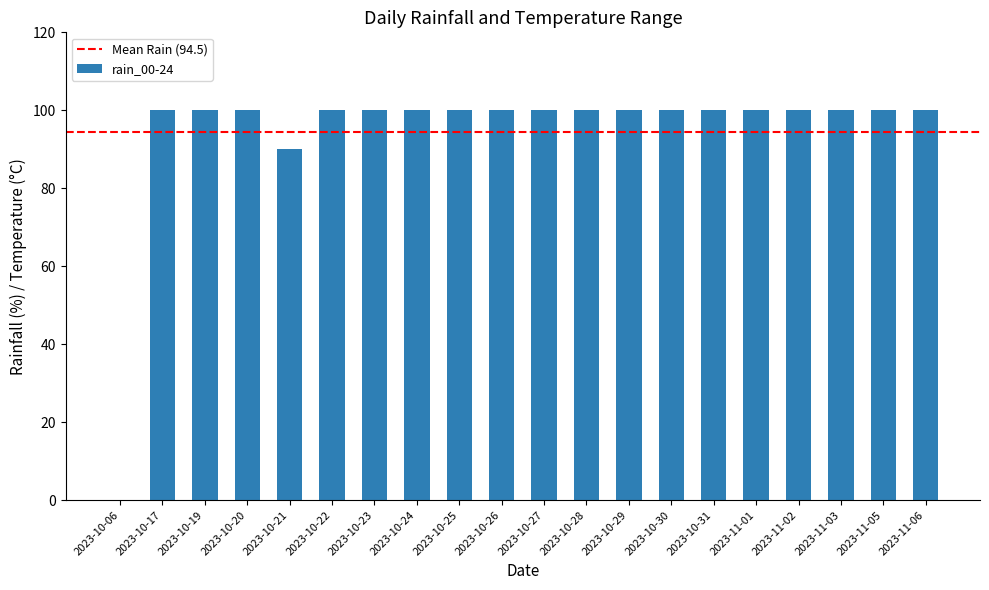

What is the maximum value shown in the chart?

100